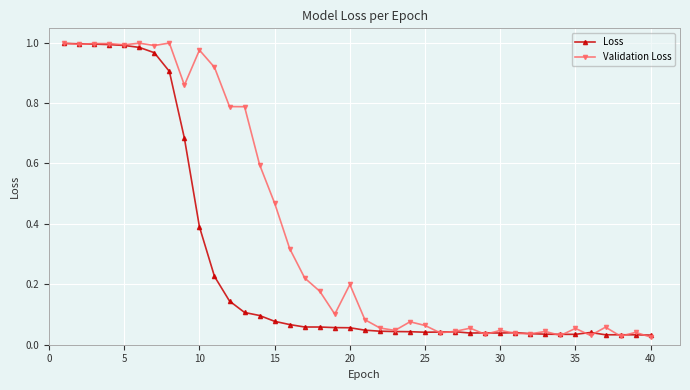

True or false: Loss and Validation Loss intersect in this chart.

True